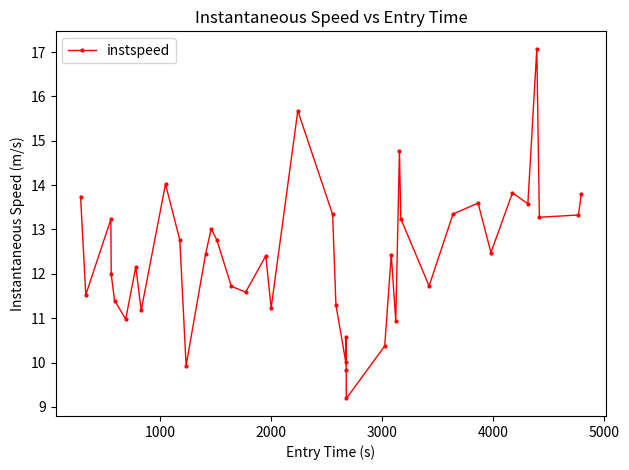

What is the minimum value shown in the chart?

9.2